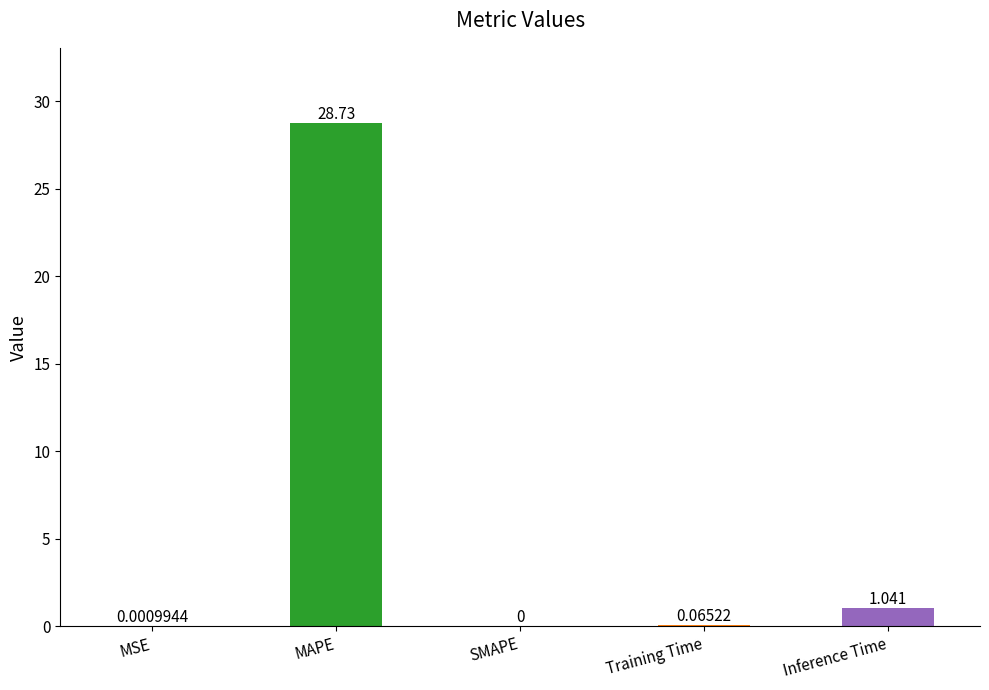

Which has a higher value, Inference Time or MSE?

Inference Time